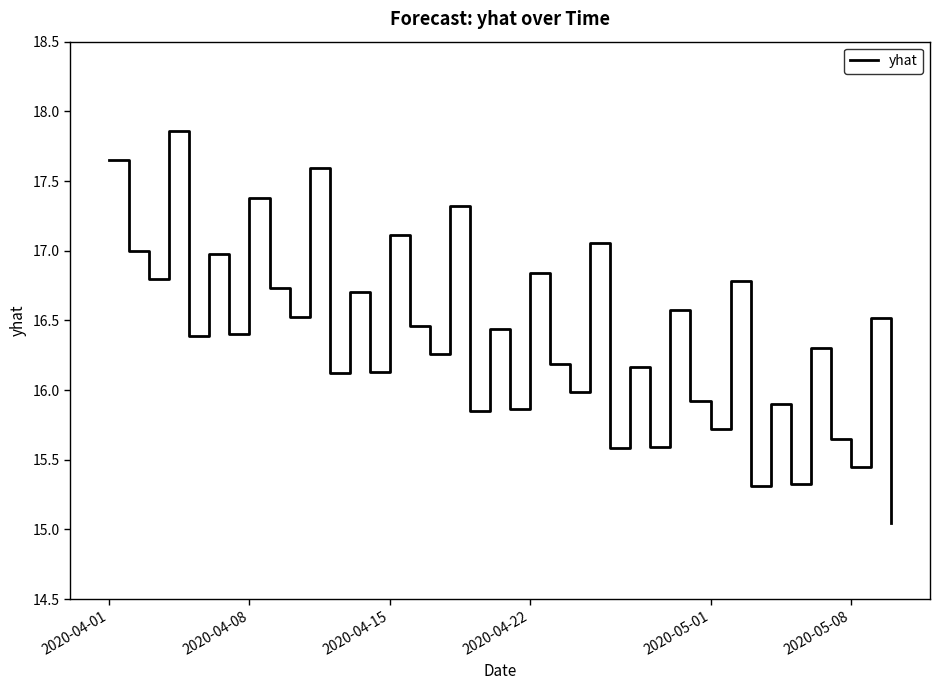

What is the greatest value displayed?

17.9